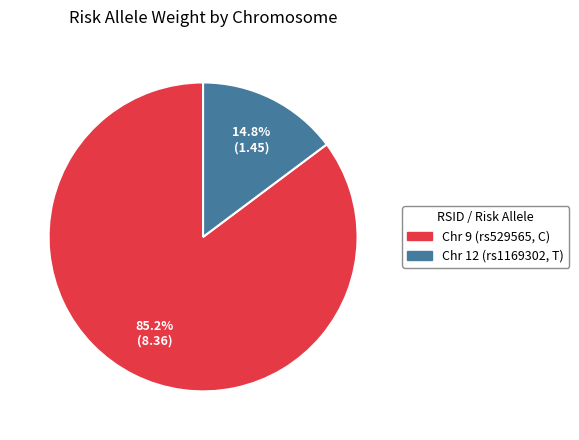

Combined, what portion of the pie is Chr 12 (rs1169302, T) and Chr 9 (rs529565, C)?

100.0%